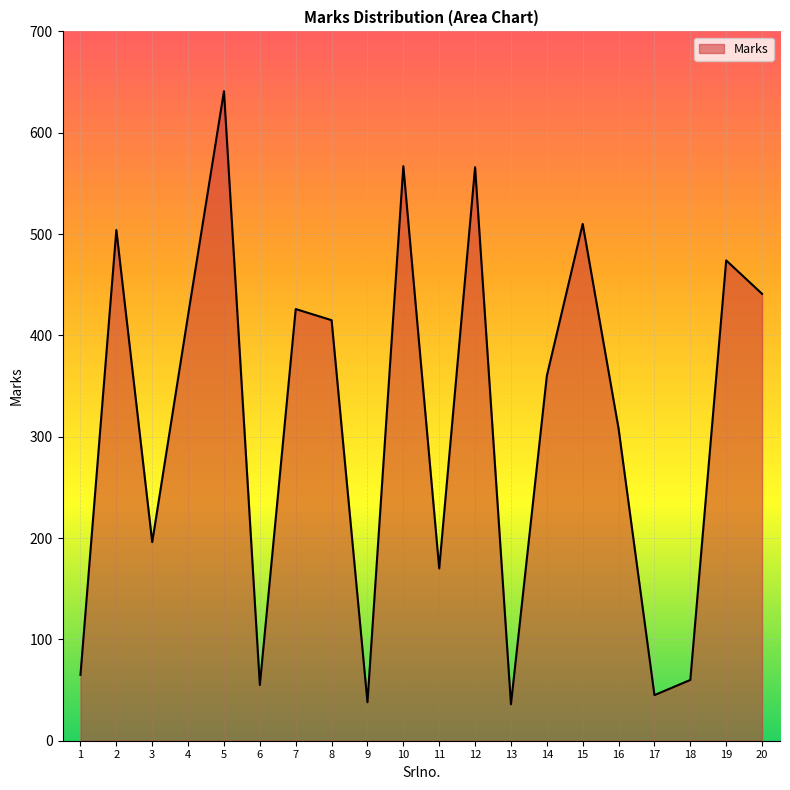

What is the difference between the second highest and minimum values?

531